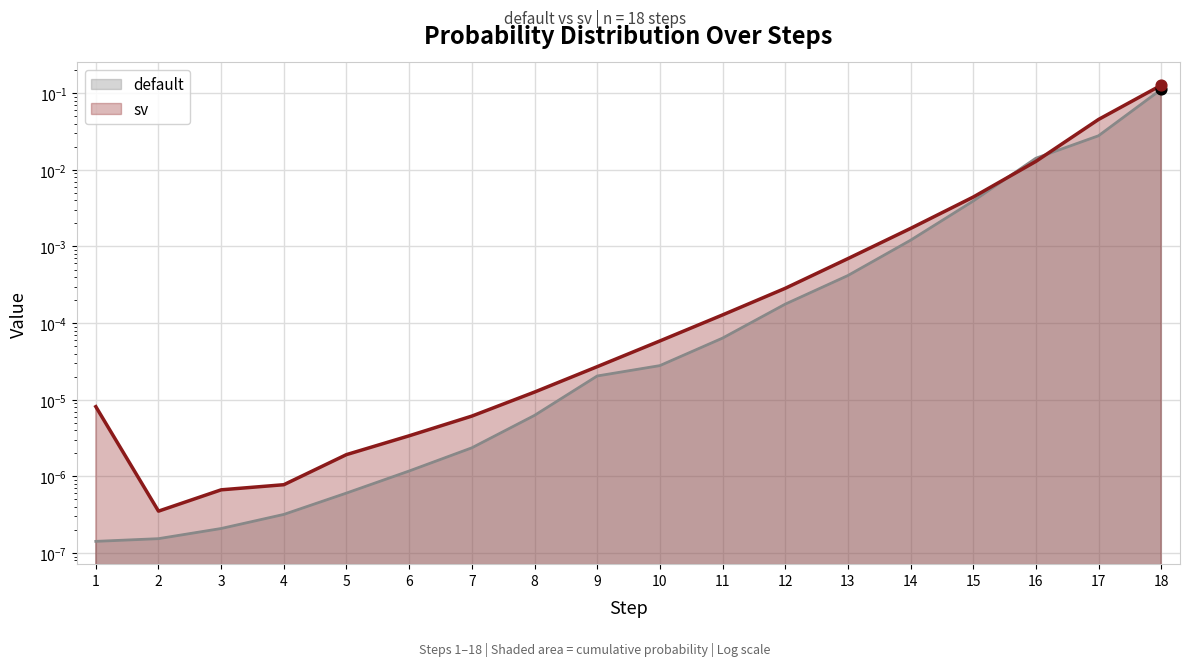

What are all the series names shown in the legend?

default, sv